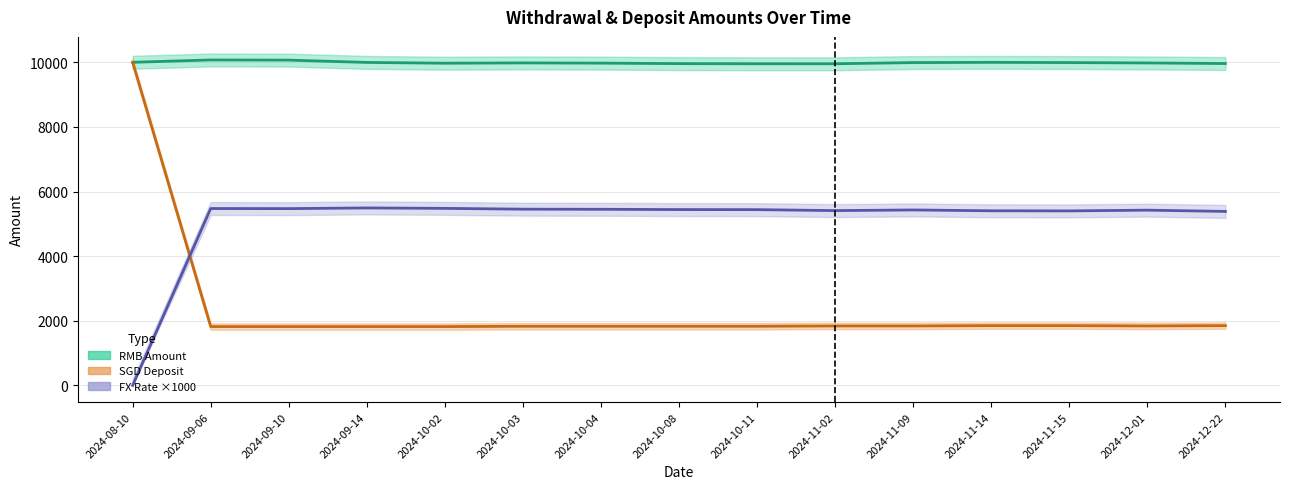

True or false: SGD Deposit has a value of 1850.0 at 2024-11-15.

True